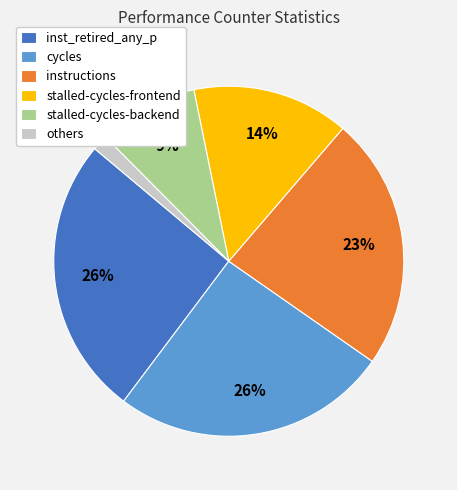

To the nearest percent, what is the average slice percentage?

17%